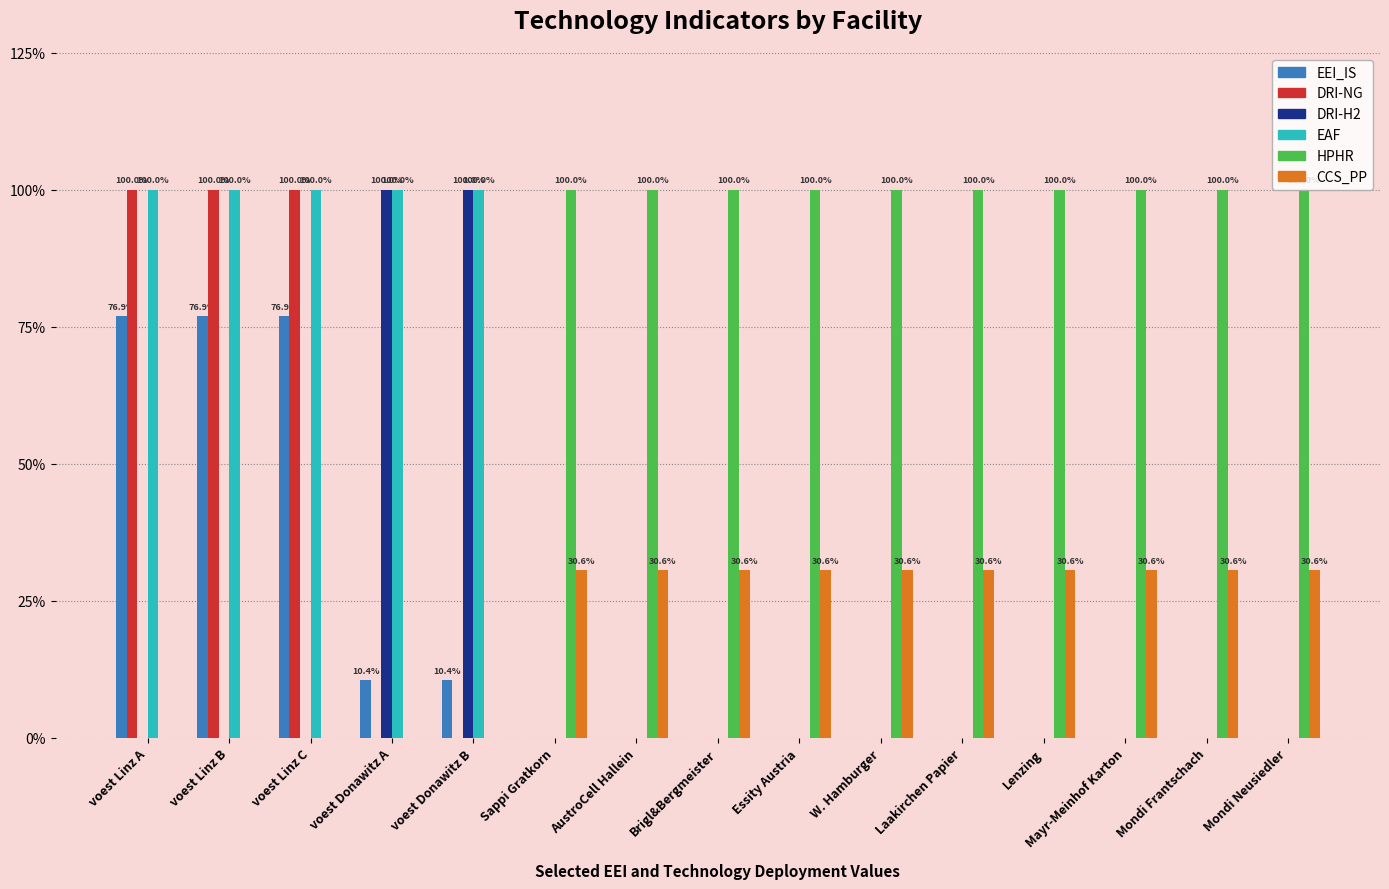

At which label is CCS_PP closest to 0?

voest Linz A